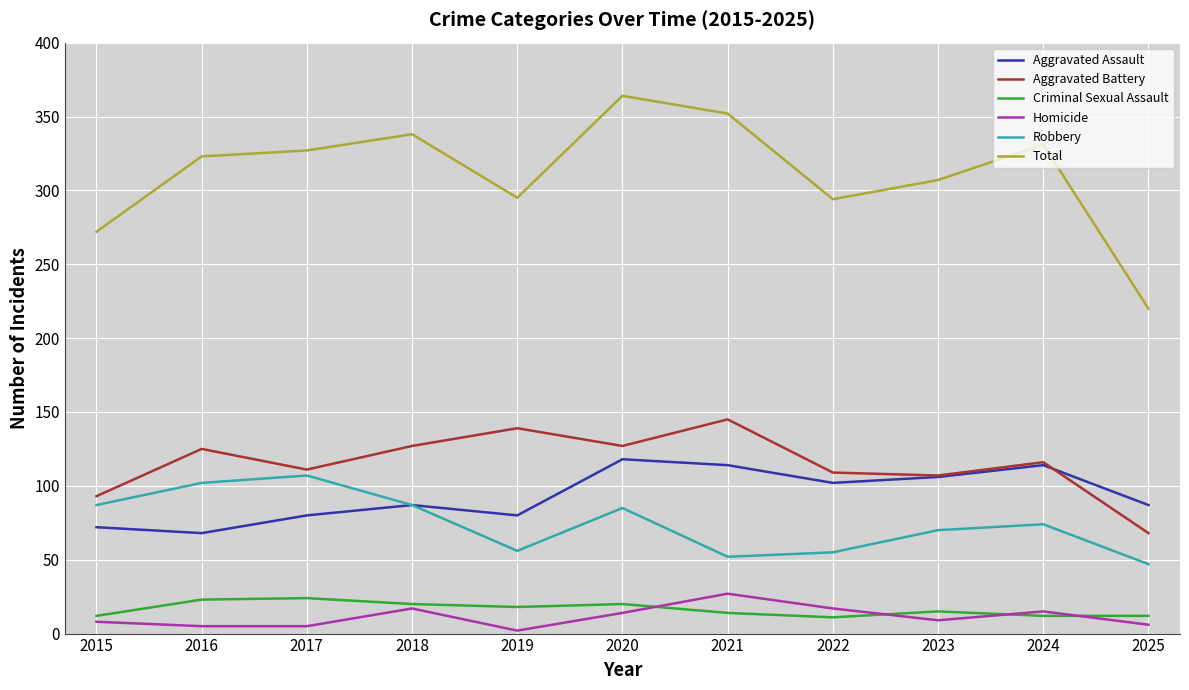

What is the difference between the highest and lowest values at 2016?

318